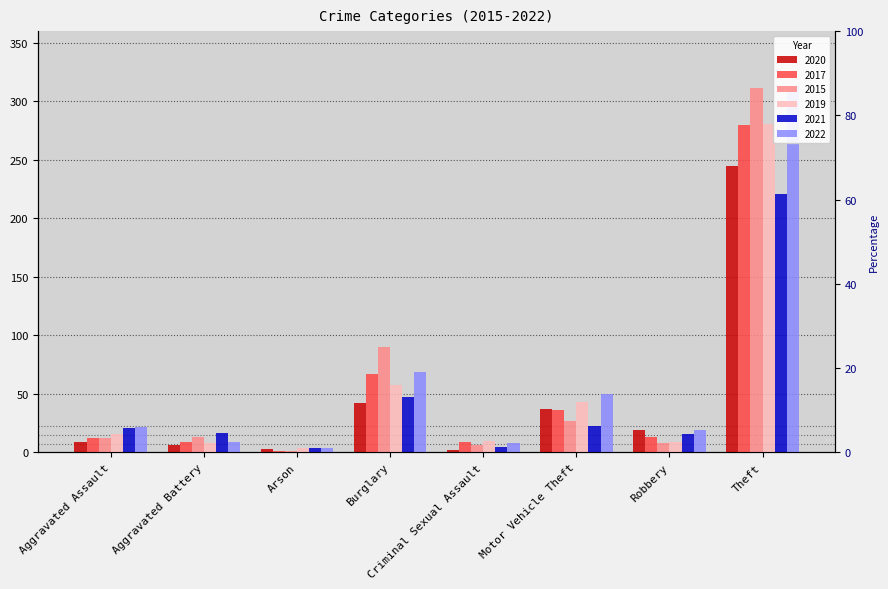

Rank the series at Theft from lowest to highest value.

2021, 2020, 2017, 2019, 2015, 2022